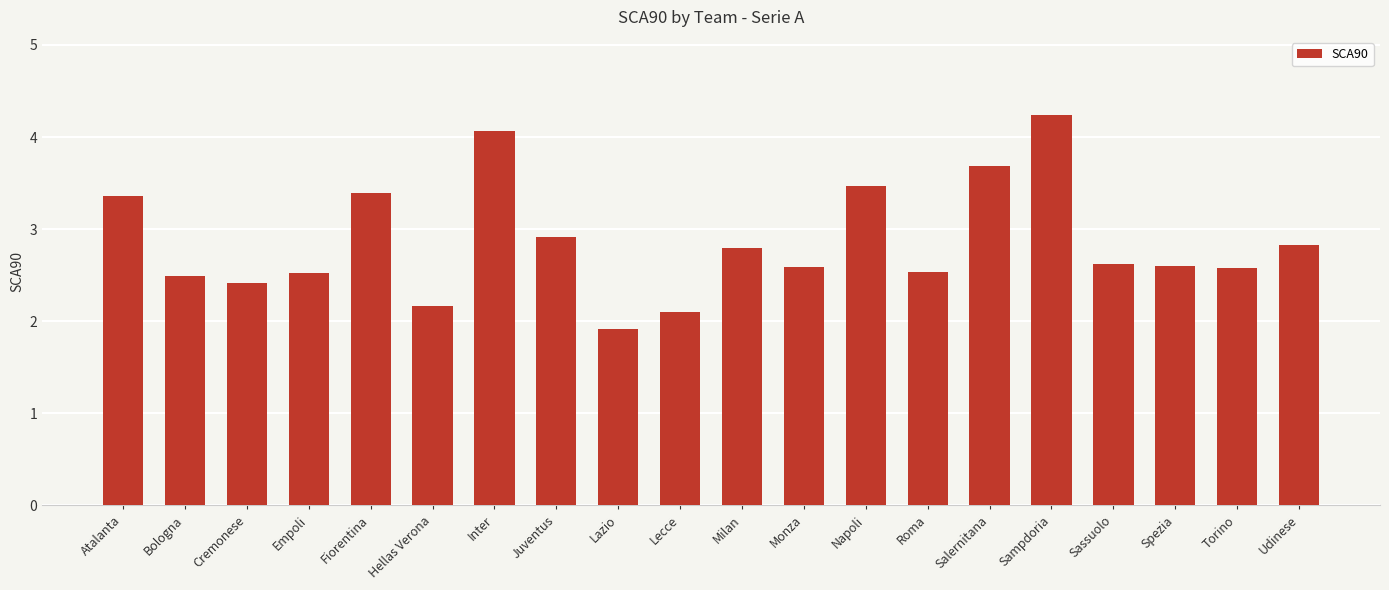

What is the label of the 5th bar from the left?

Fiorentina